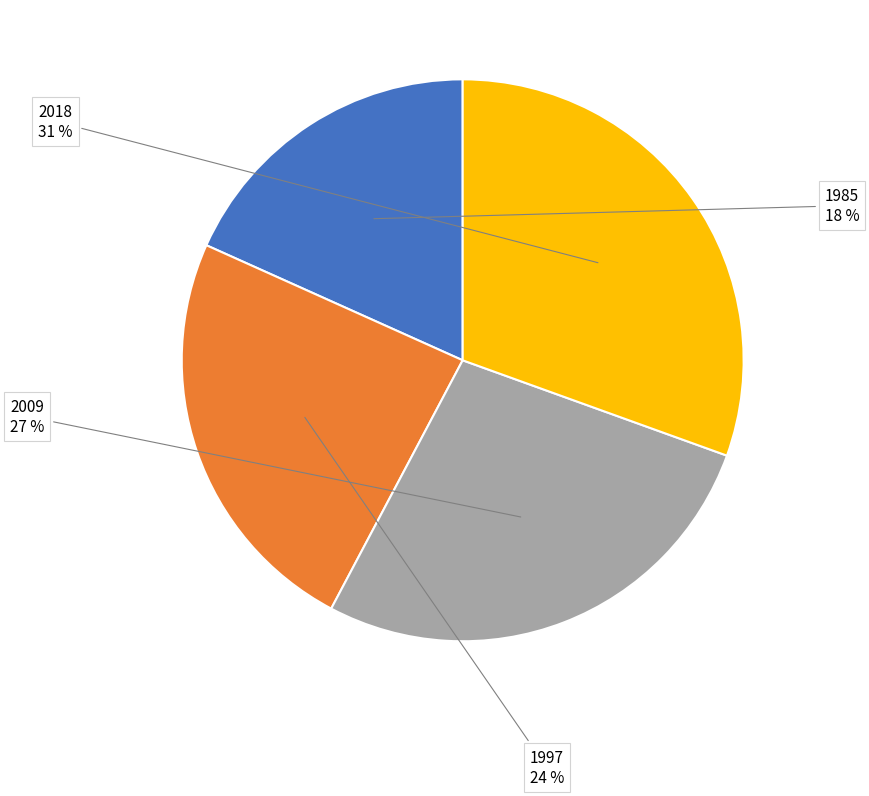

Is there a majority slice in this chart?

No